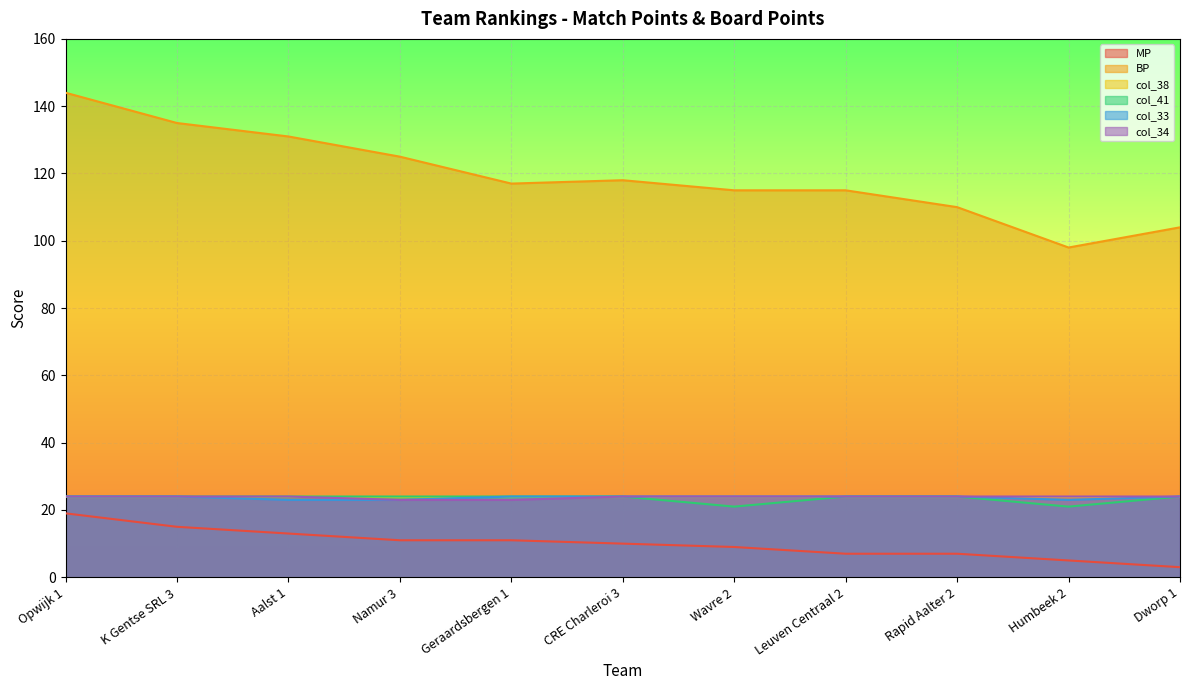

Which series has the widest spread of values?

BP